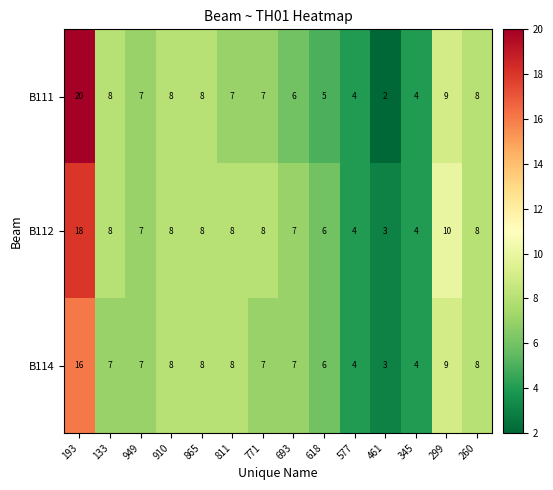

What is the sum of the B111 values at 345 and 133?

12